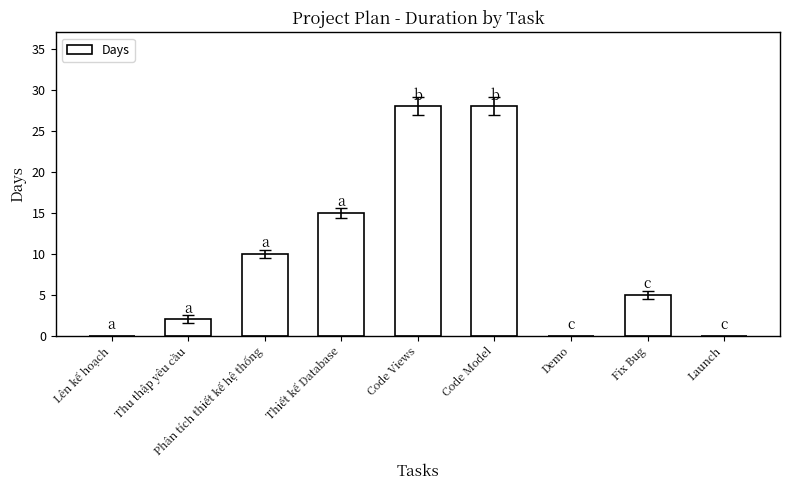

Is it true that the value at Launch is 0?

True